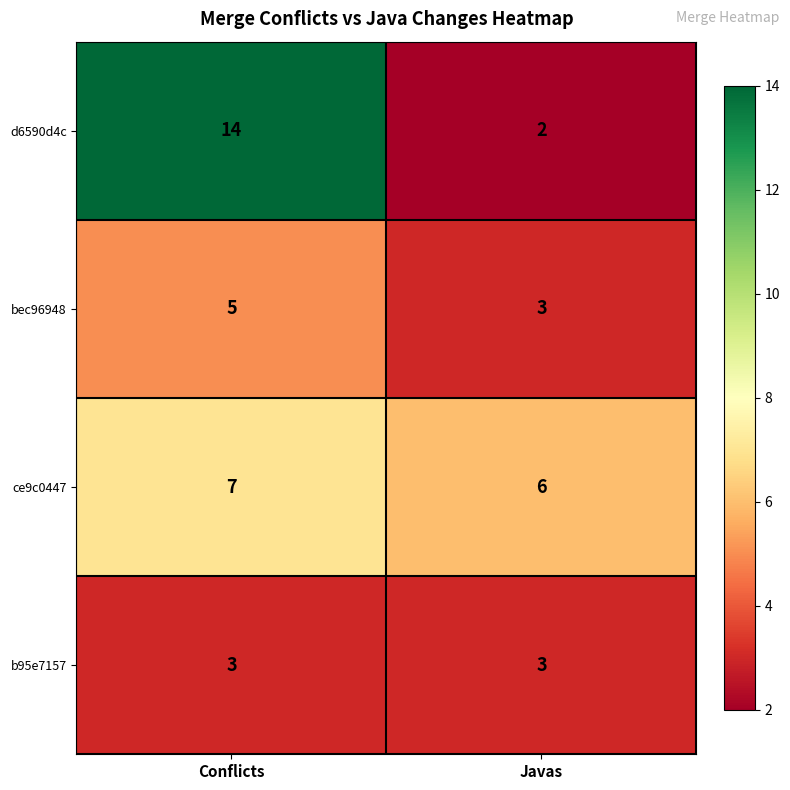

Reading left to right, list all the values displayed in this chart.

d6590d4c: Conflicts=14	Javas=2
bec96948: Conflicts=5	Javas=3
ce9c0447: Conflicts=7	Javas=6
b95e7157: Conflicts=3	Javas=3